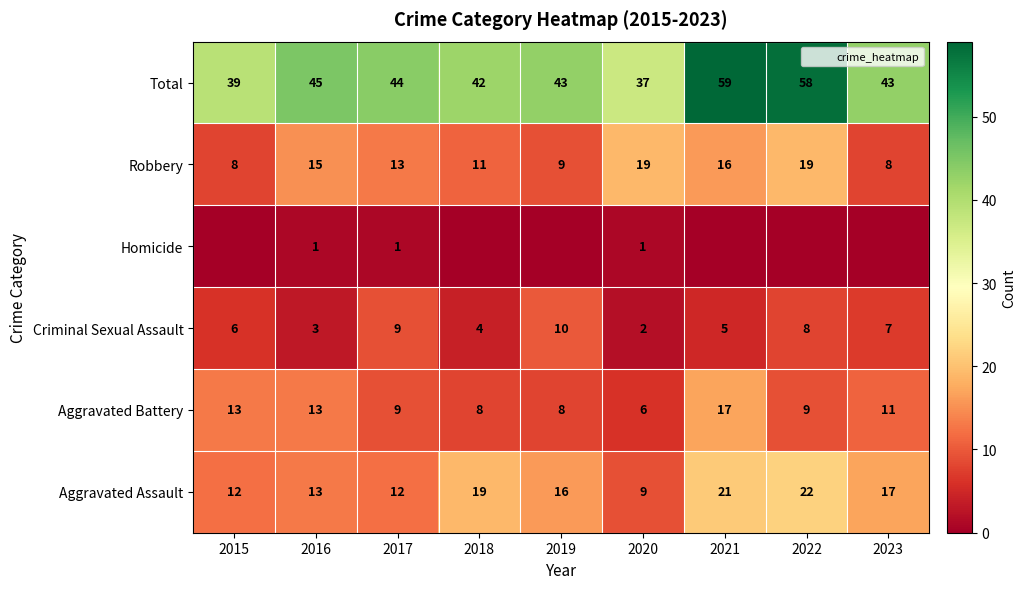

Count the number of categories in the chart.

9